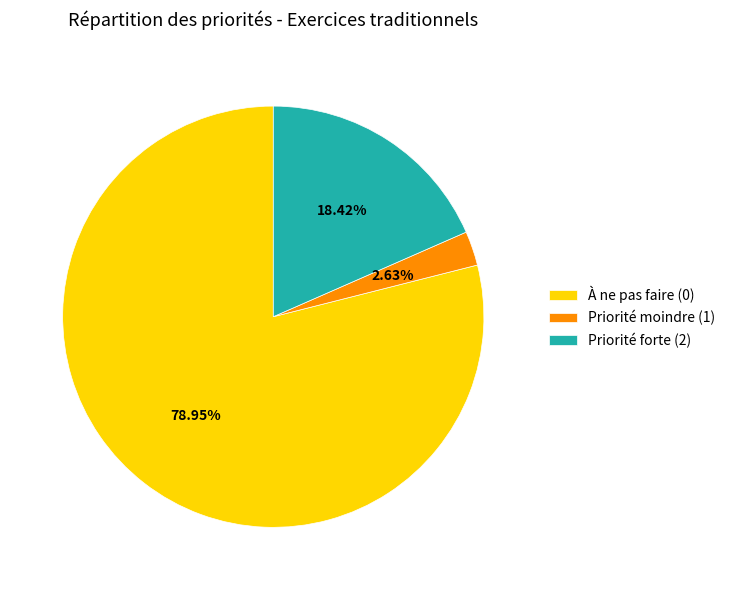

Does À ne pas faire (0) represent more than half of the total?

Yes